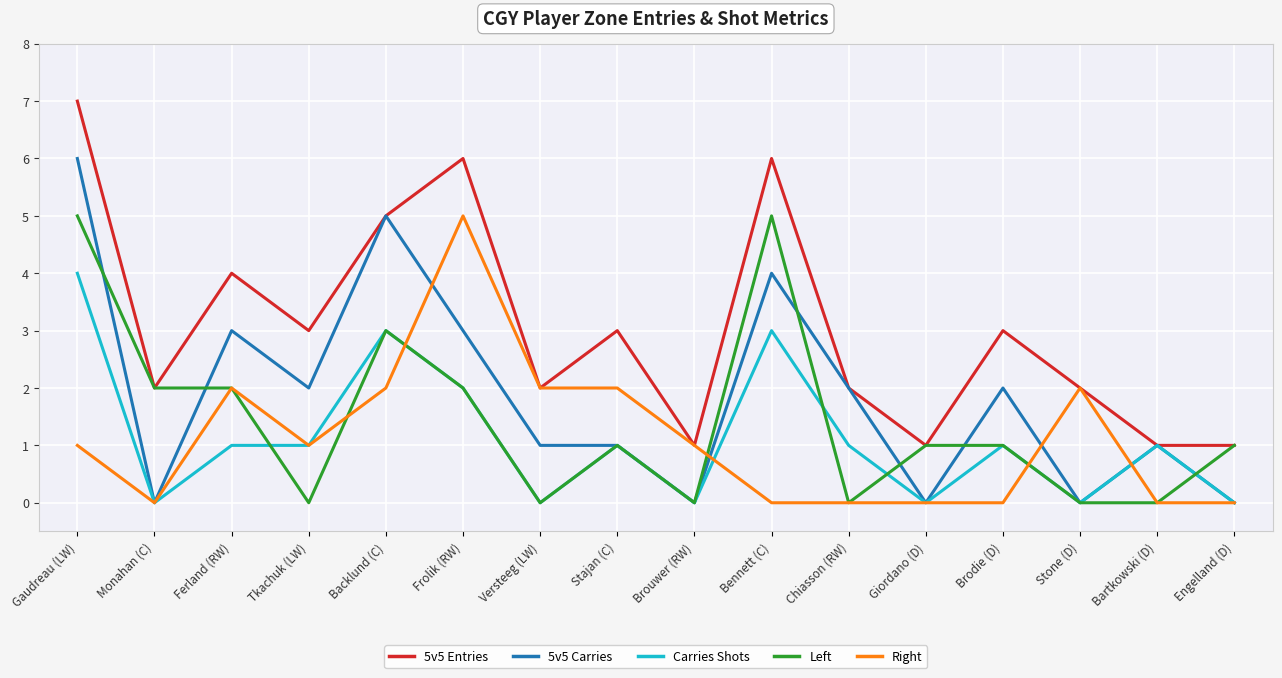

What is the average value of the Carries Shots series?

1